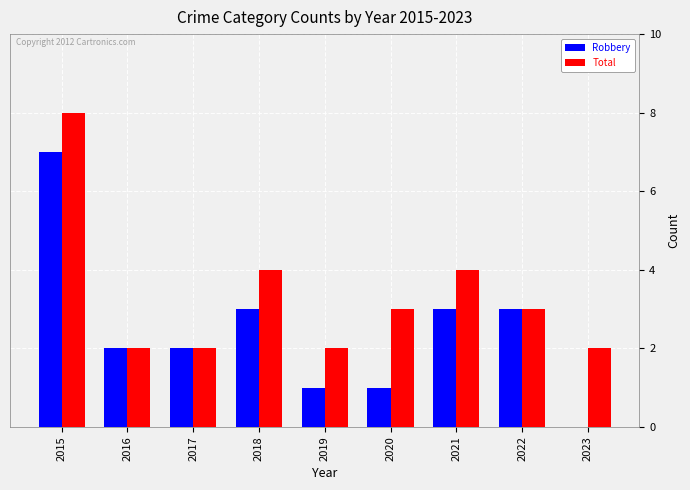

At which label does Total first exceed 3?

2015